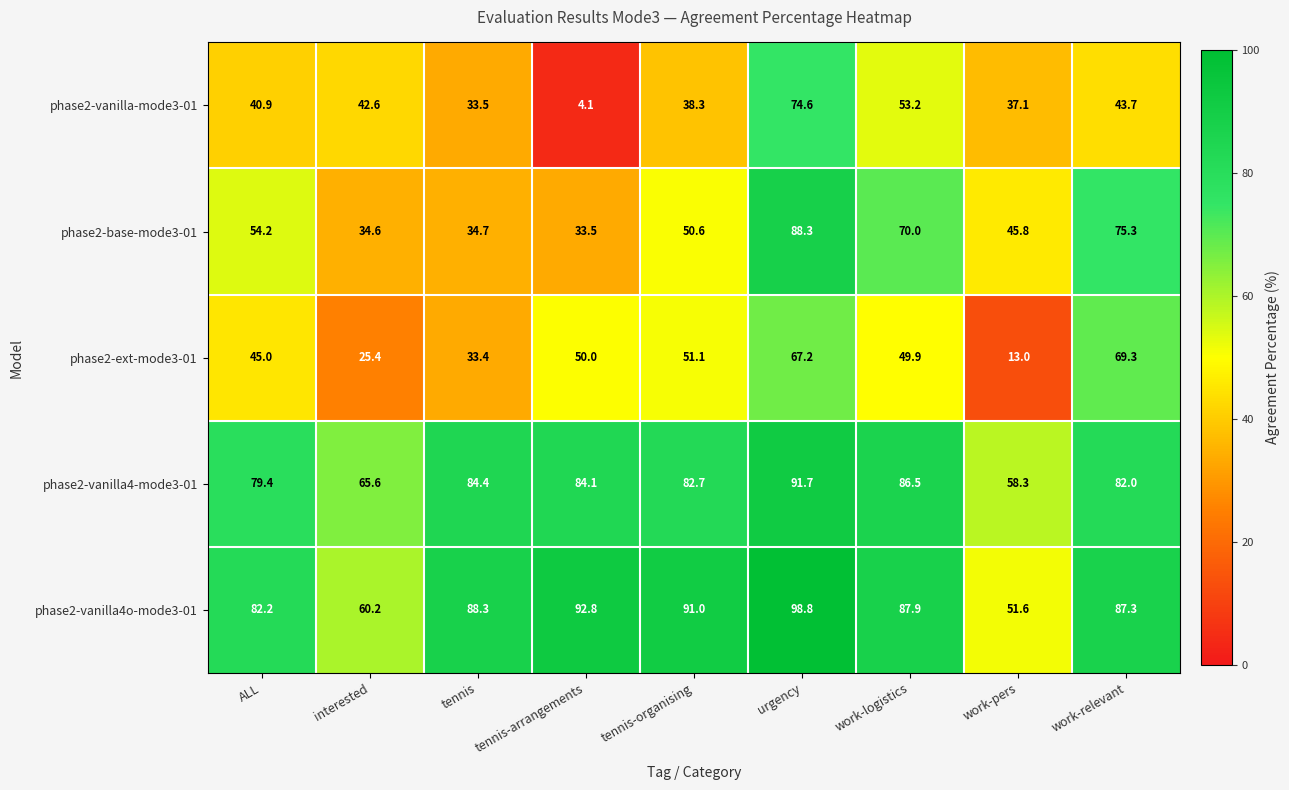

What is the total value across all series at work-relevant?

357.6